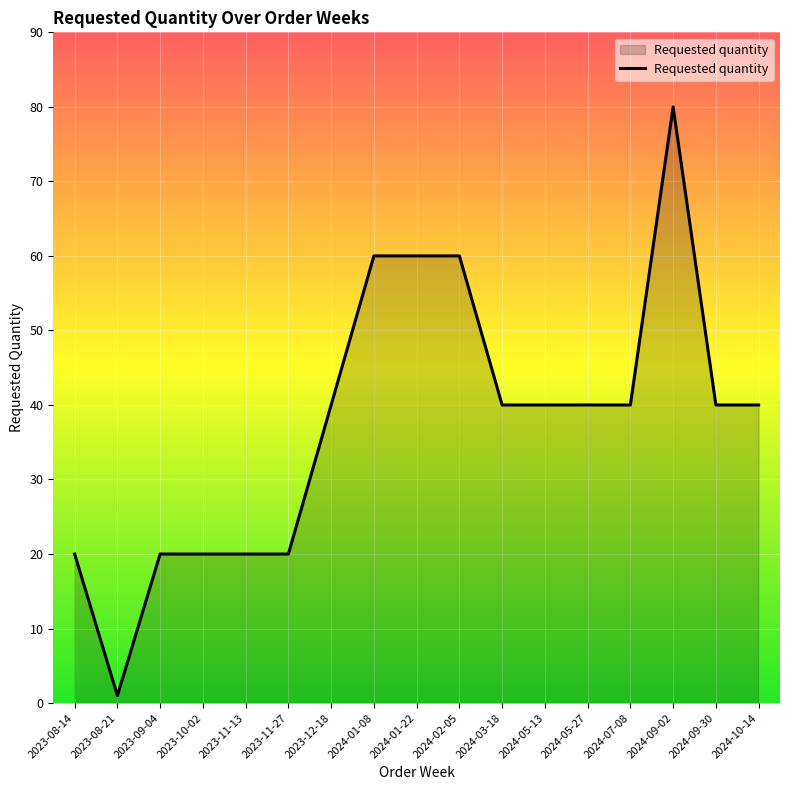

What is the sum of the values at 2024-10-14 and 2023-11-27?

60